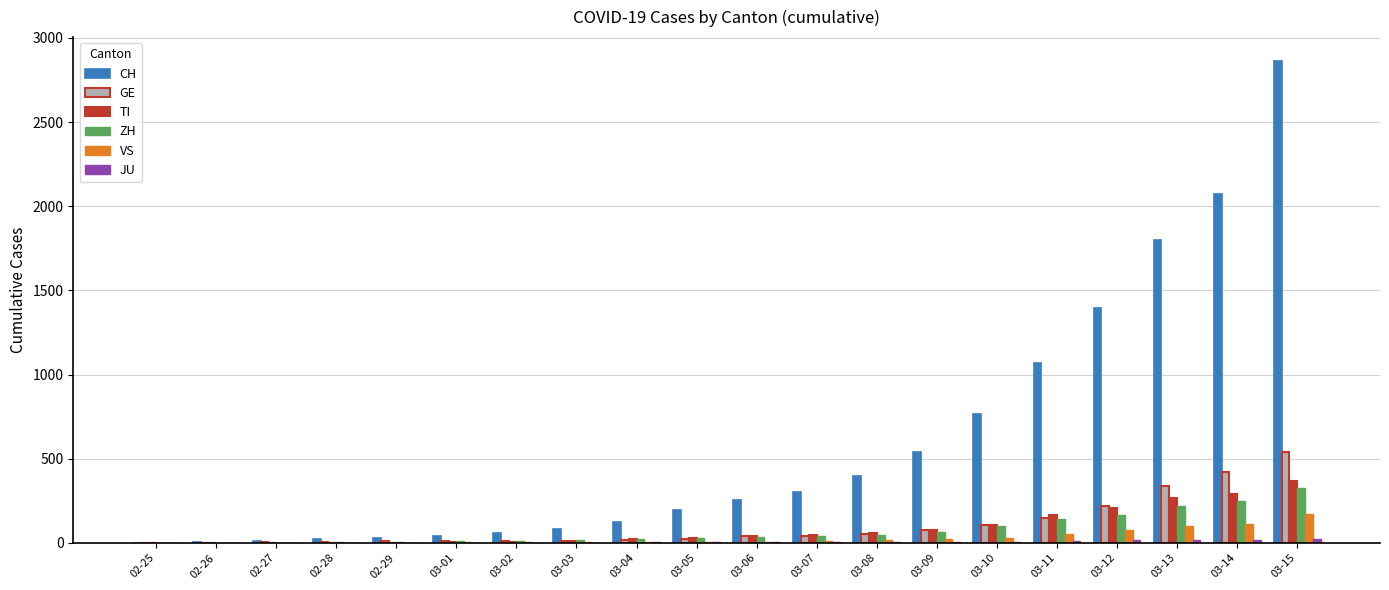

What is the total value across all series at 03-07?

447